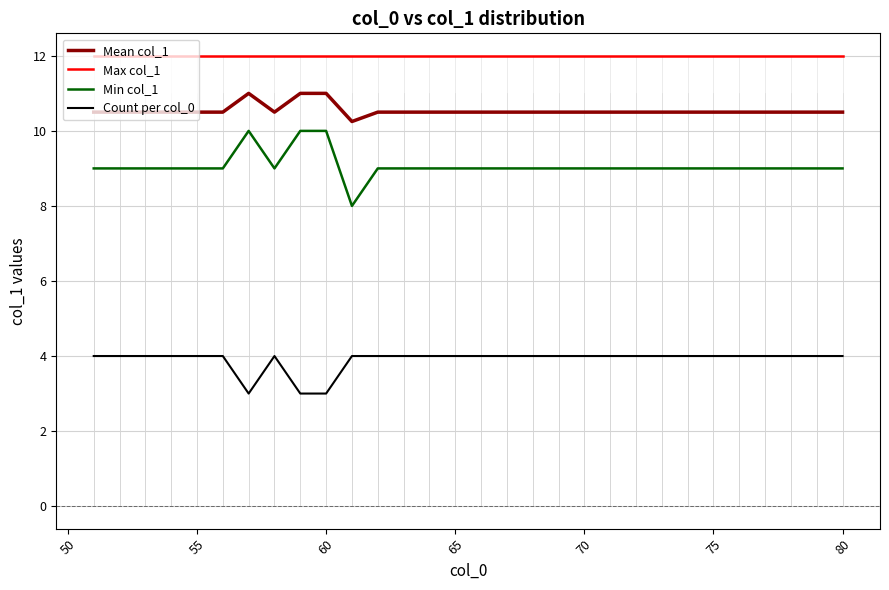

Which series has the widest spread of values?

Min col_1